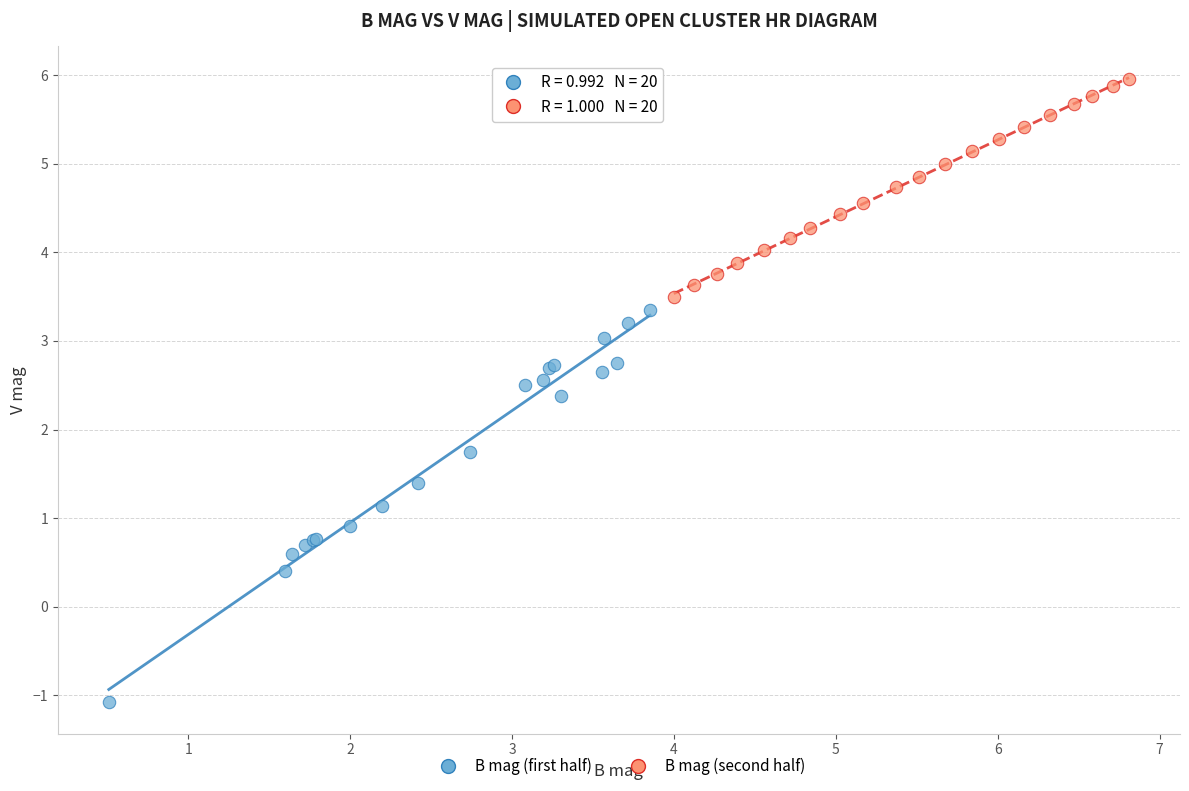

Which series reaches the minimum Y coordinate?

B mag (first half)